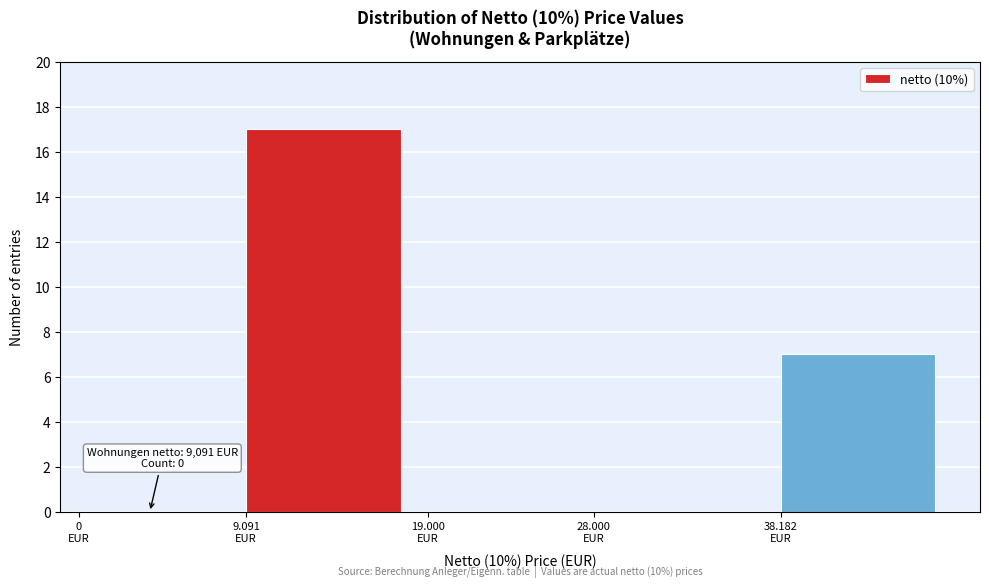

What is the sum of all values?

24